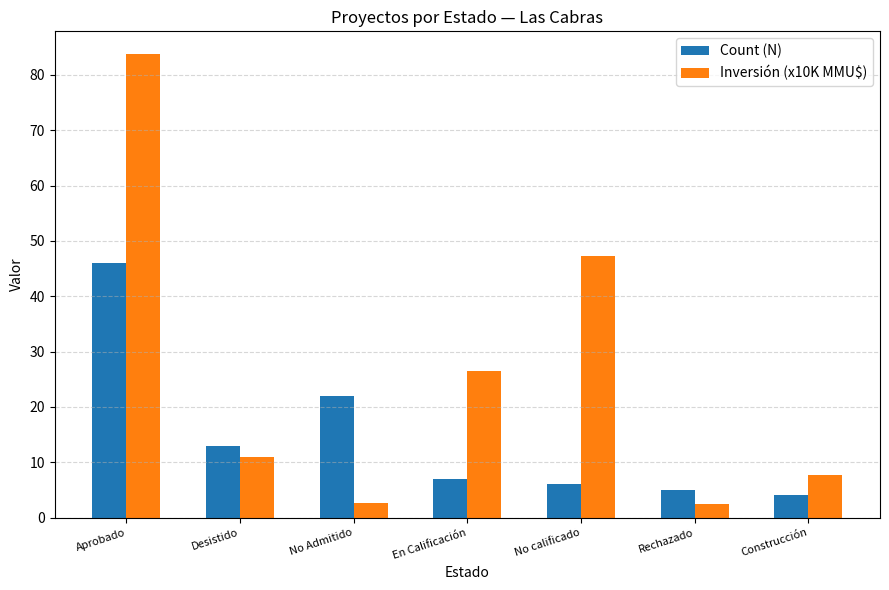

The value of Count (N) at Aprobado is 20.2. True or false?

False